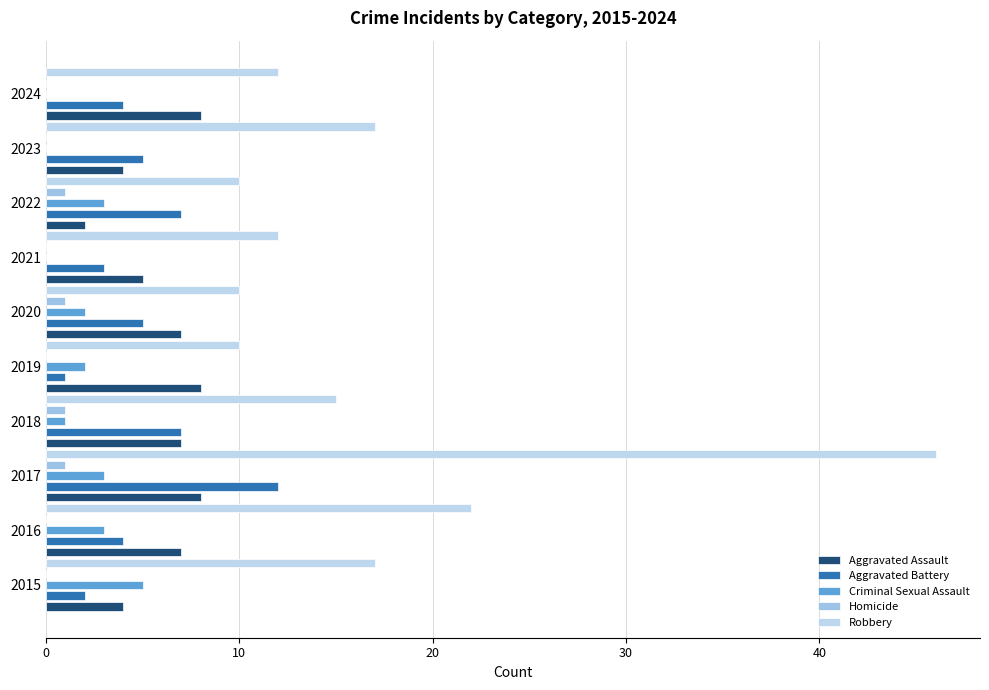

What is the value of the Aggravated Assault bar at the 6th from the left?

7